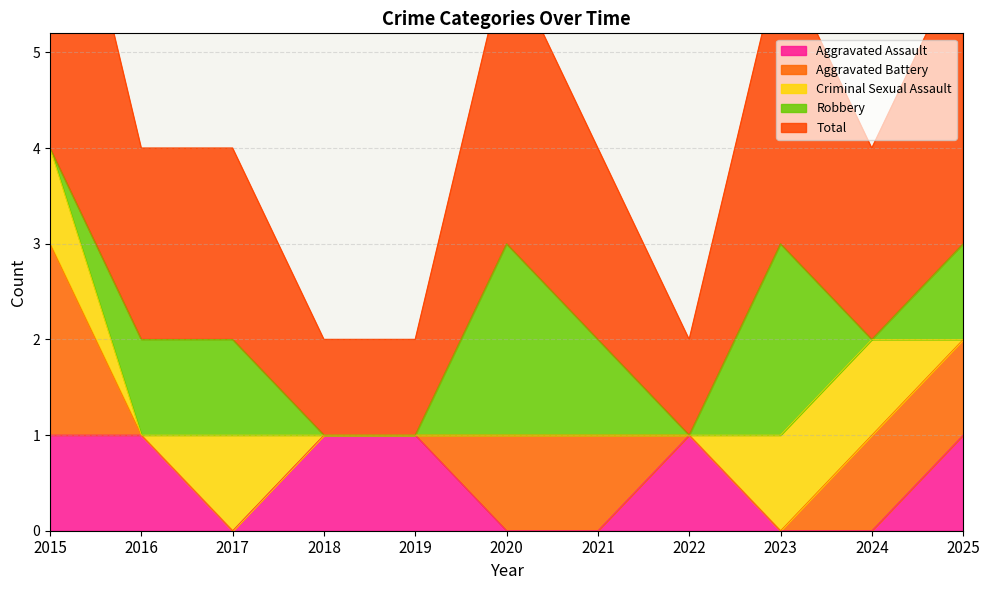

Which series has the largest range (max minus min)?

Total